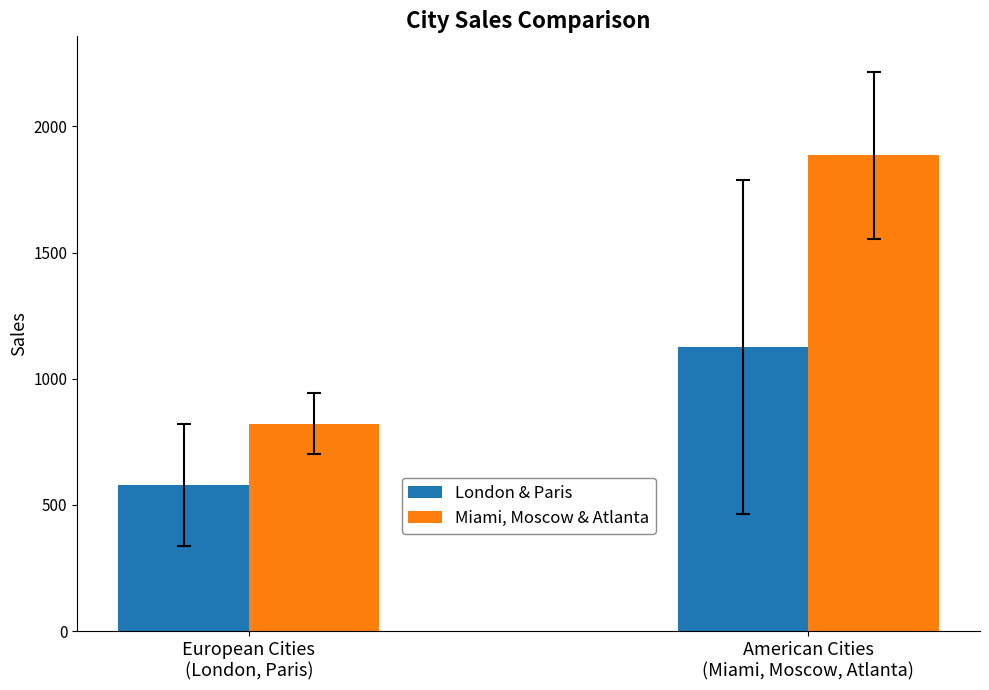

What is the label of the 2nd bar from the left?

American Cities
(Miami, Moscow, Atlanta)